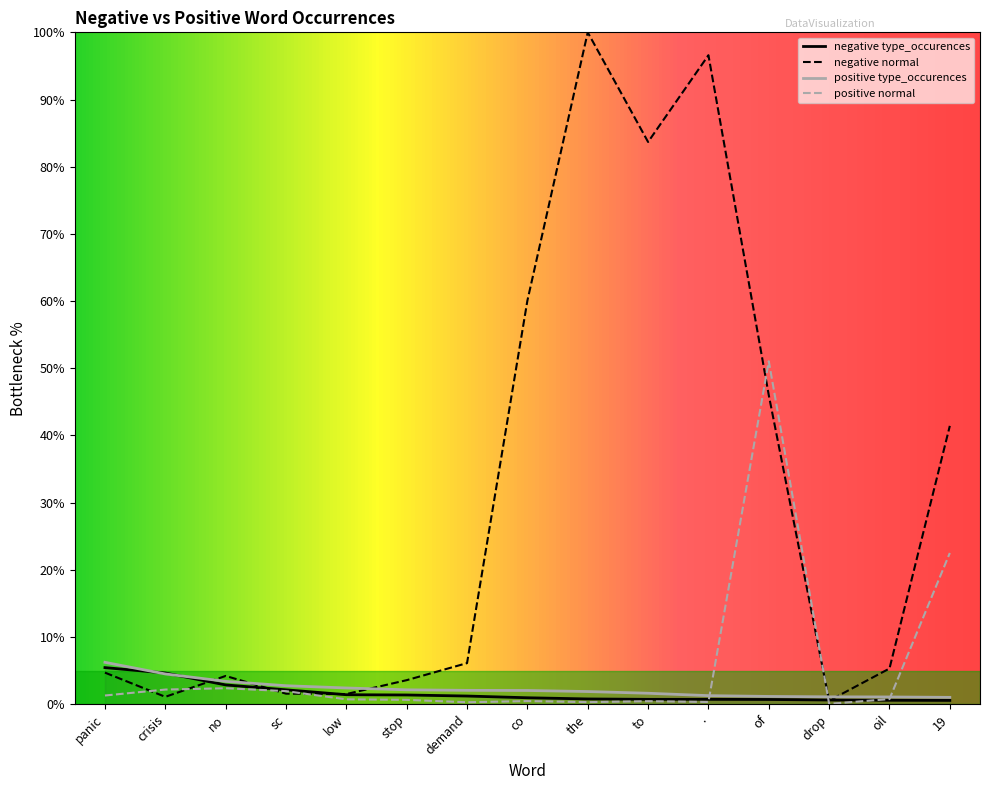

What are all the series names shown in the legend?

negative type_occurences, negative normal, positive type_occurences, positive normal